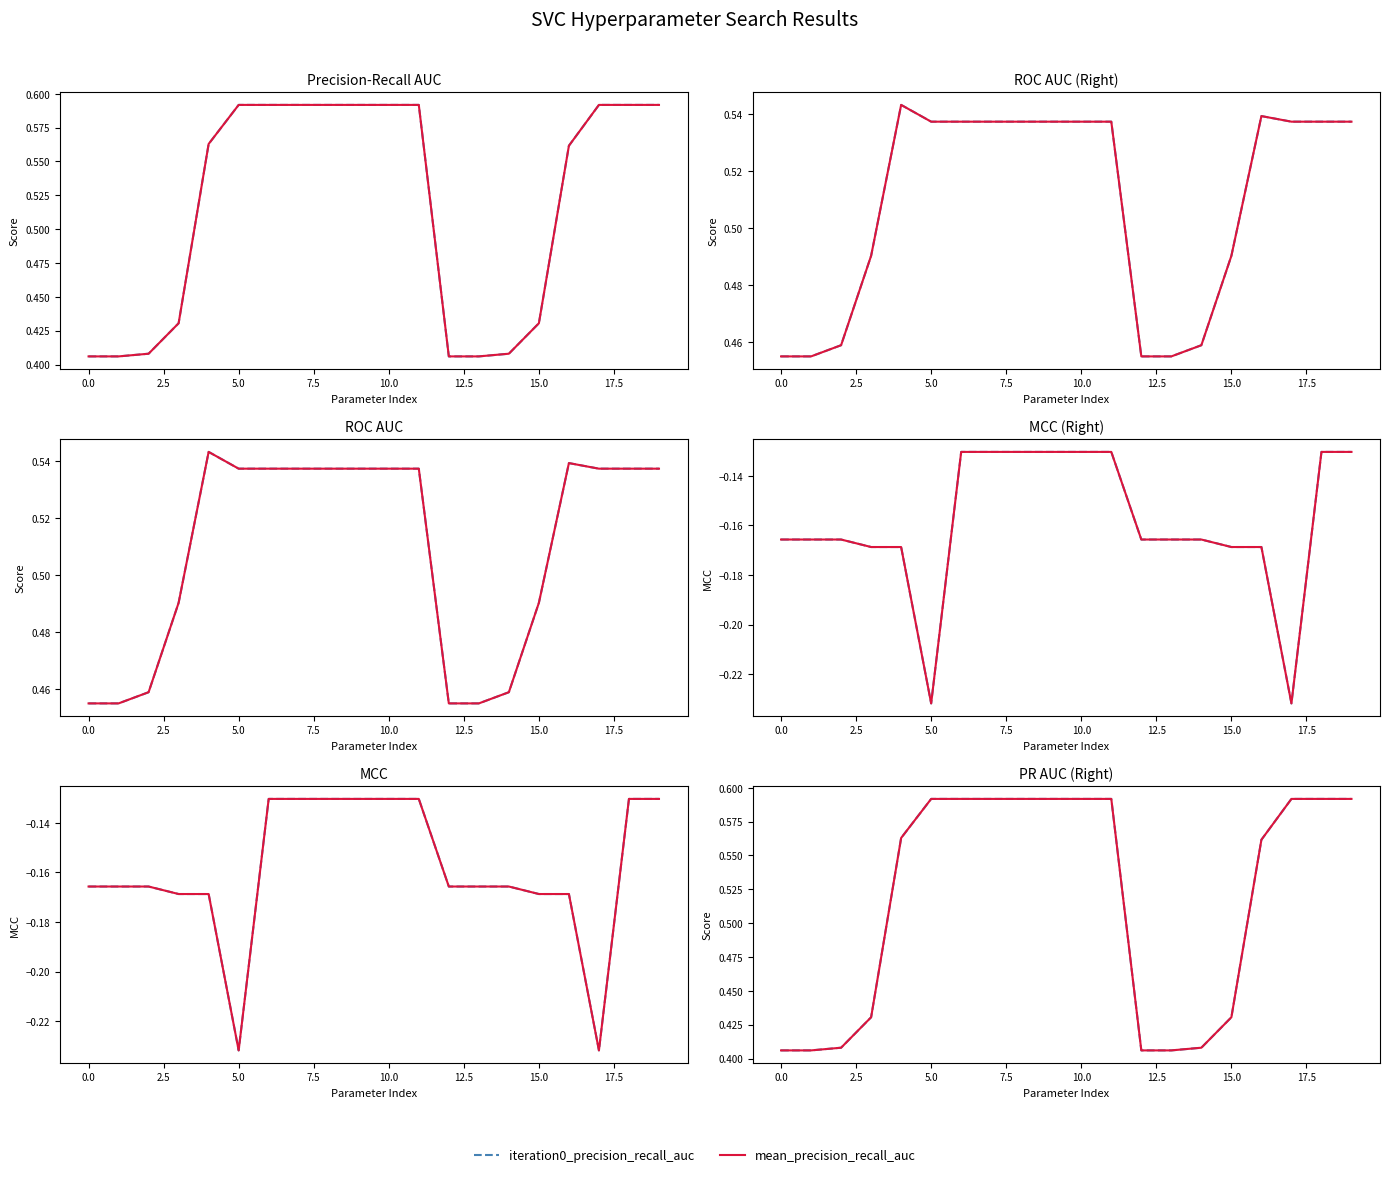

Which has a higher value, 16 or 19?

19